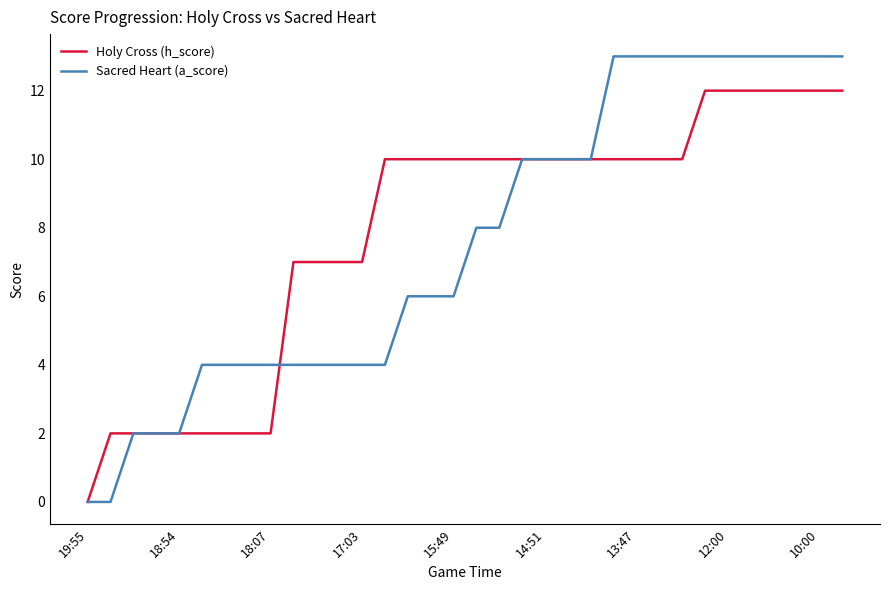

Reading left to right, what are all the values shown in this chart?

Holy Cross (h_score): 0	2	2	2	2	2	2	2	2	7	7	7	7	10	10	10	10	10	10	10	10	10	10	10	10	10	10	12	12	12	12	12	12	12
Sacred Heart (a_score): 0	0	2	2	2	4	4	4	4	4	4	4	4	4	6	6	6	8	8	10	10	10	10	13	13	13	13	13	13	13	13	13	13	13